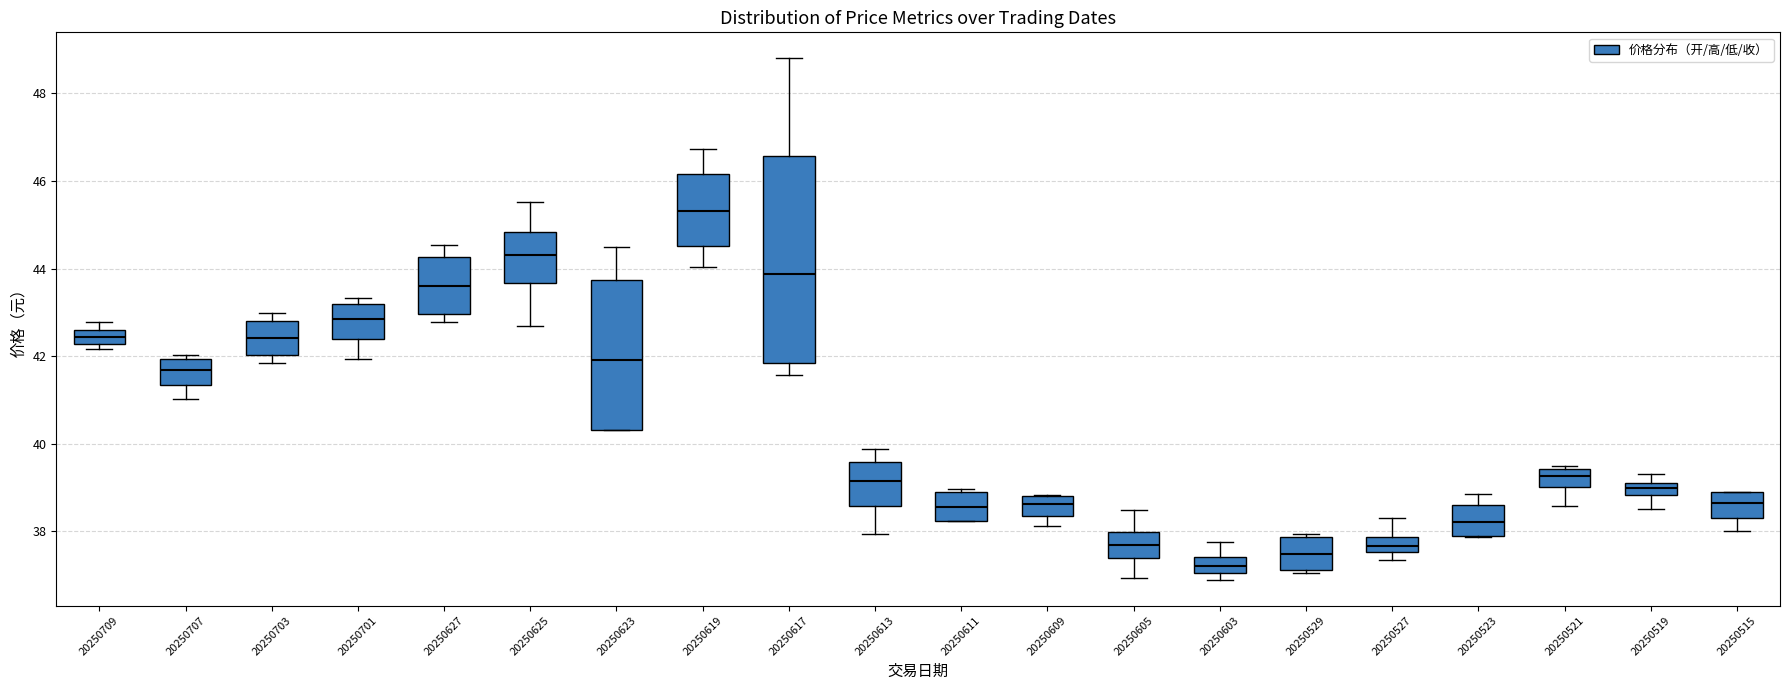

Where does the median line of the box at x = 20250521 sit on the y-axis? The values are not printed on the chart, so give them approximately, as read against the axis.

39.2